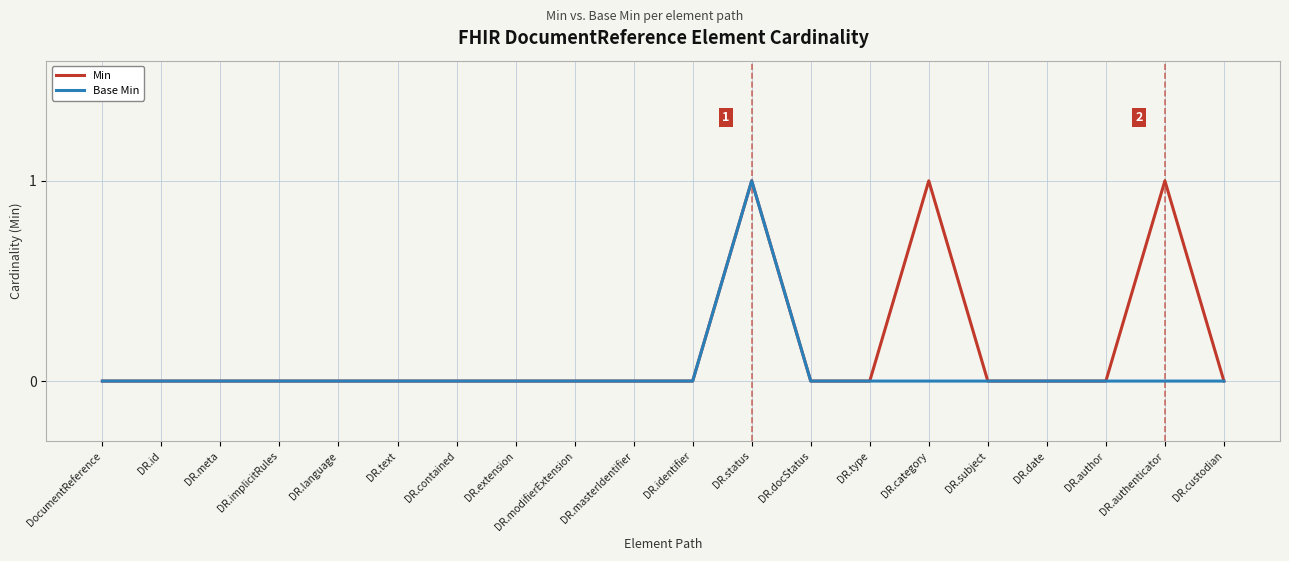

Which series has the largest total across all categories?

Min